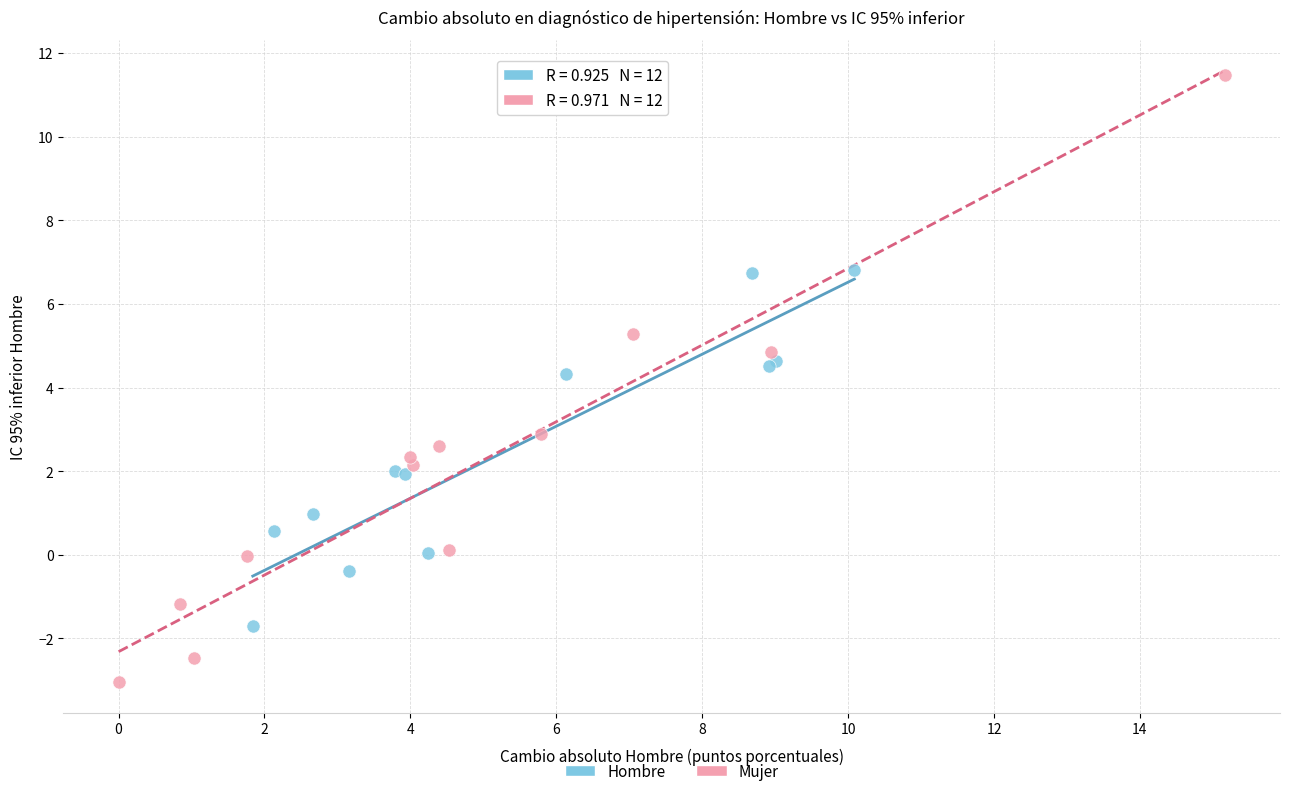

Which series has the largest Y range (max minus min)?

Mujer